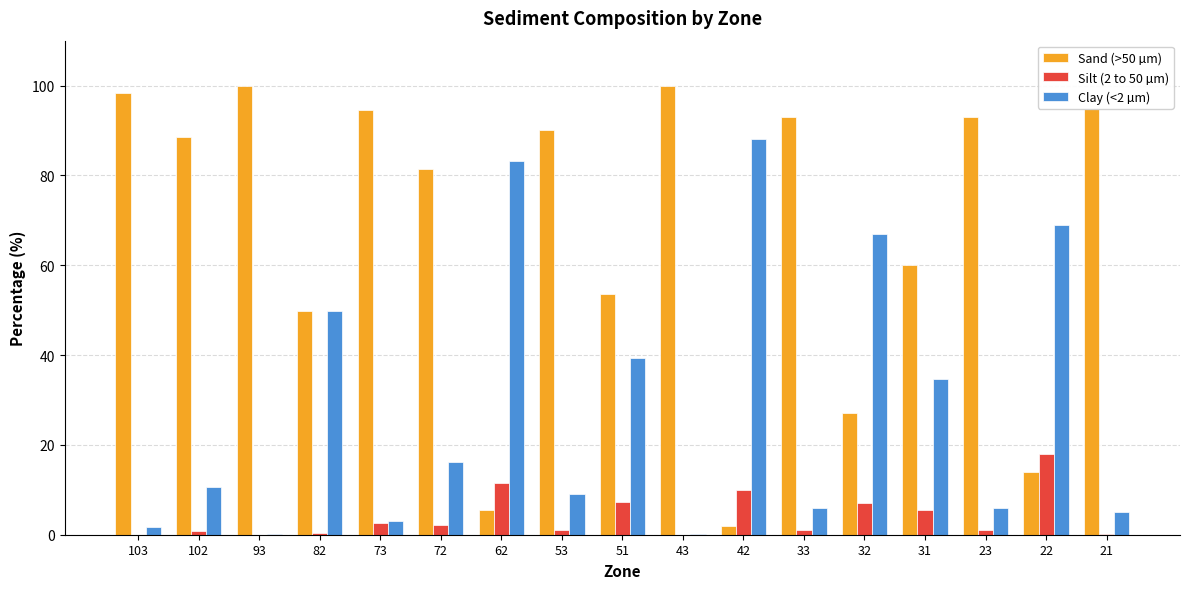

The Sand (>50 µm) series shows 17.5 at 31. True or false?

False